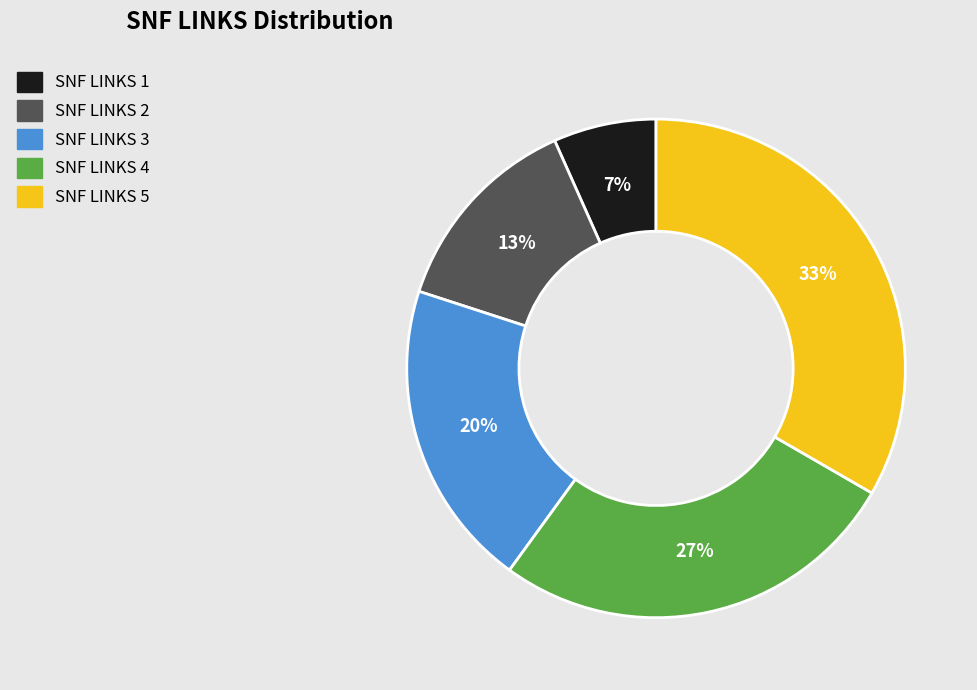

To the nearest percent, what percentage of the pie is SNF LINKS 2?

13%